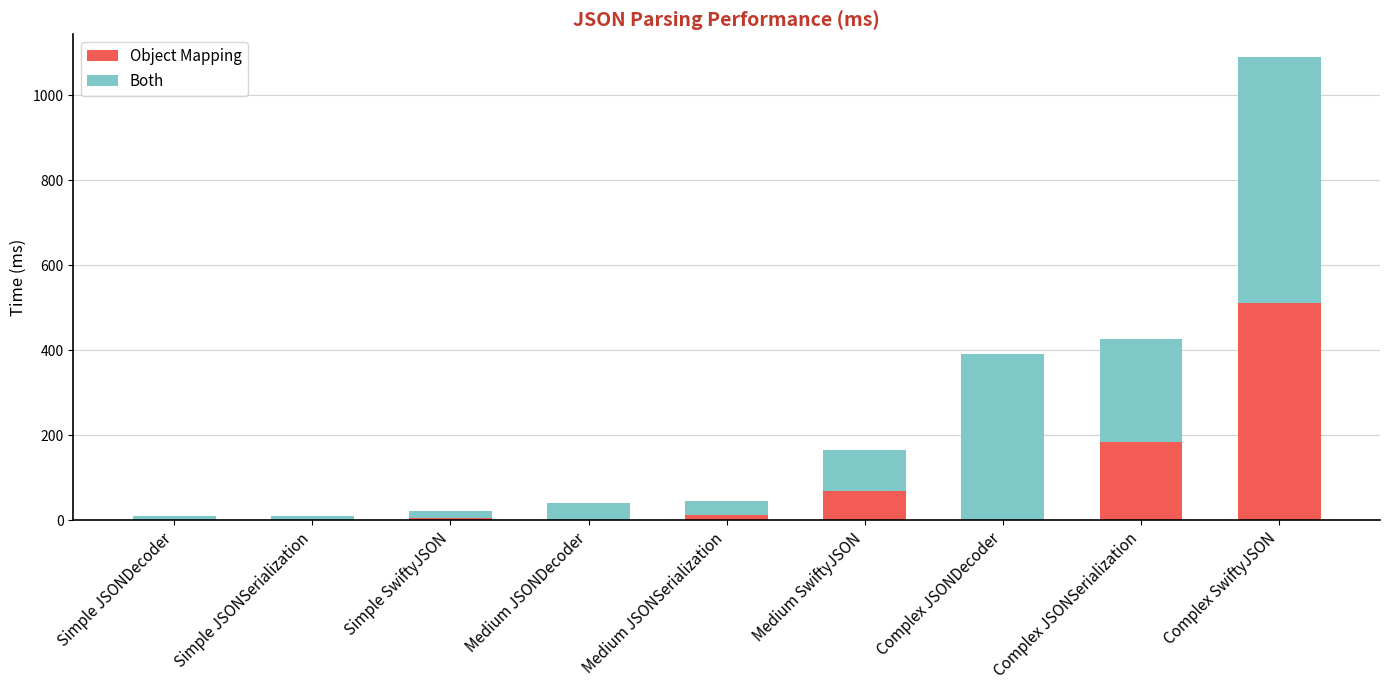

At which category is the sum across all series the highest?

Complex SwiftyJSON